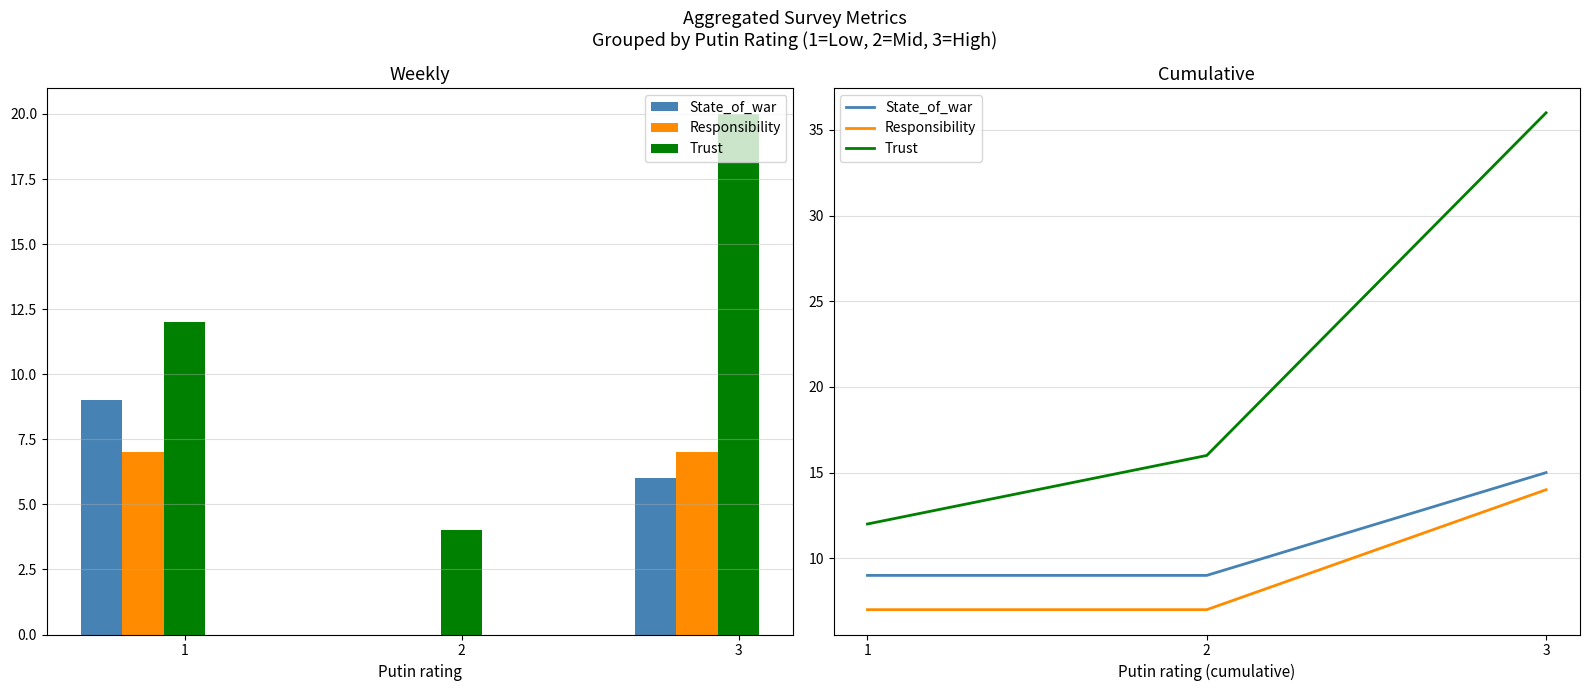

What is the total value across all series at 3?

65